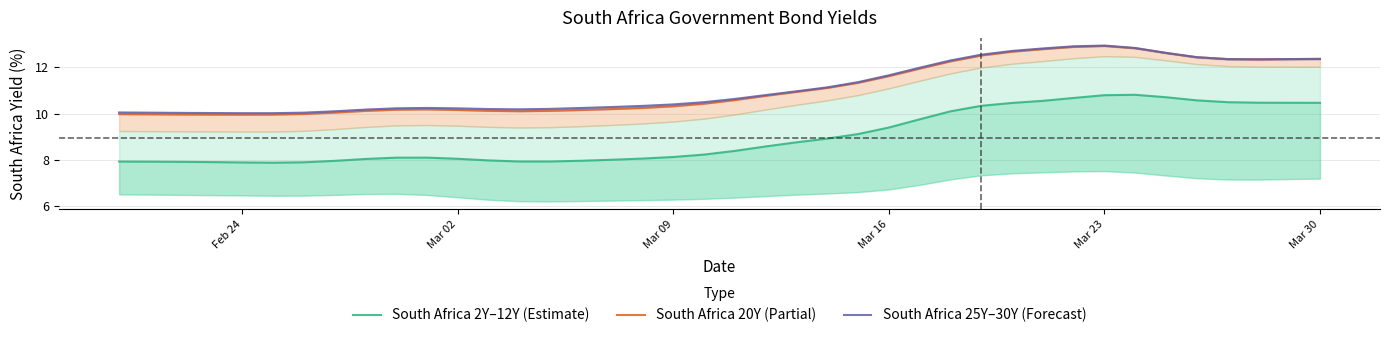

What is the minimum value shown in the chart?

7.9